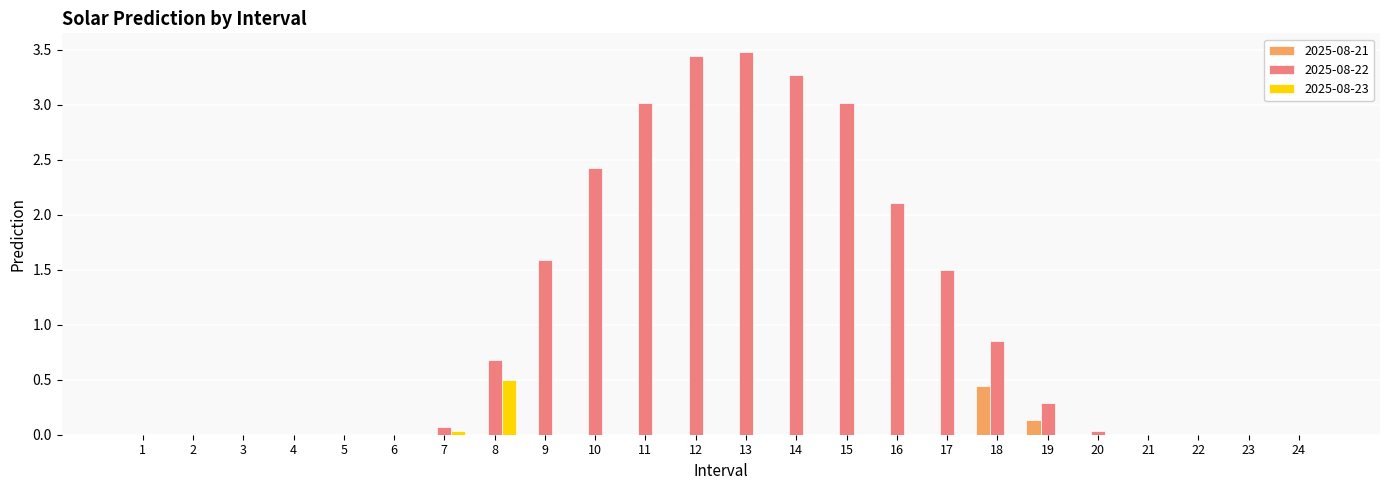

The value of 2025-08-23 at 24 is 0.0. True or false?

True